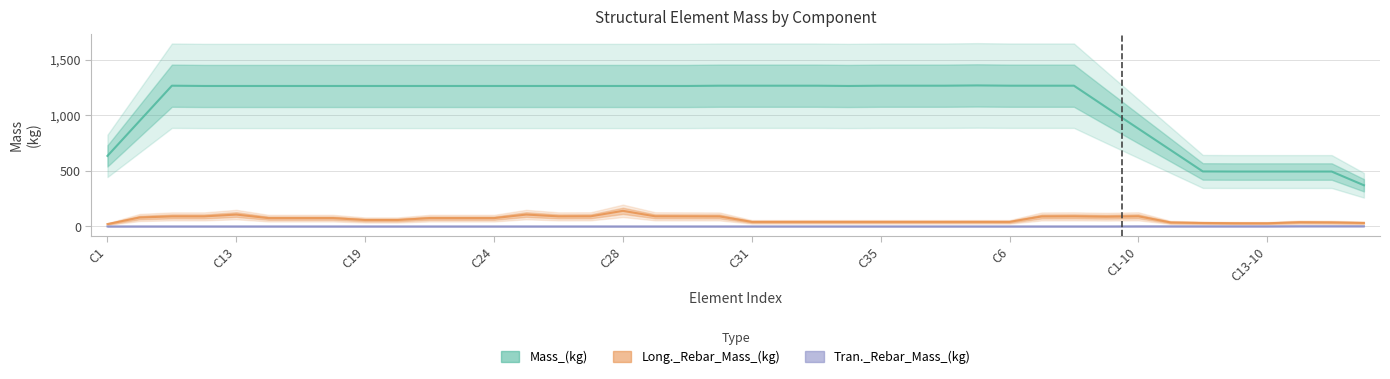

Where does the Mass_(kg) series first go above 1262?

C19